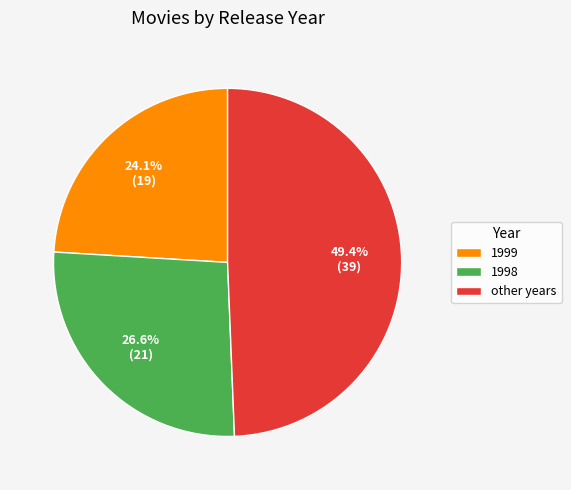

Which slice is the smallest?

1999